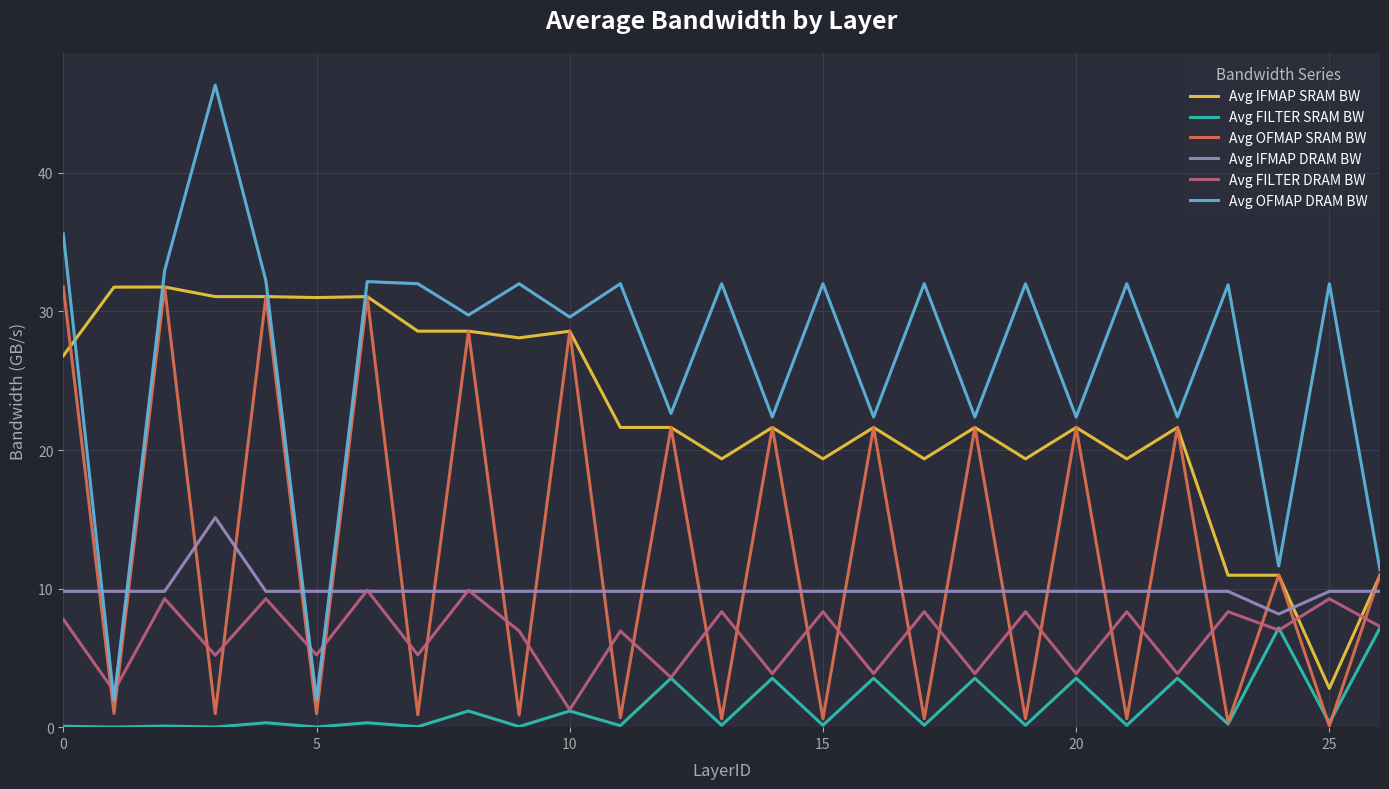

Which series ends up on top after the final intersection of Avg OFMAP DRAM BW and Avg IFMAP DRAM BW?

Avg OFMAP DRAM BW